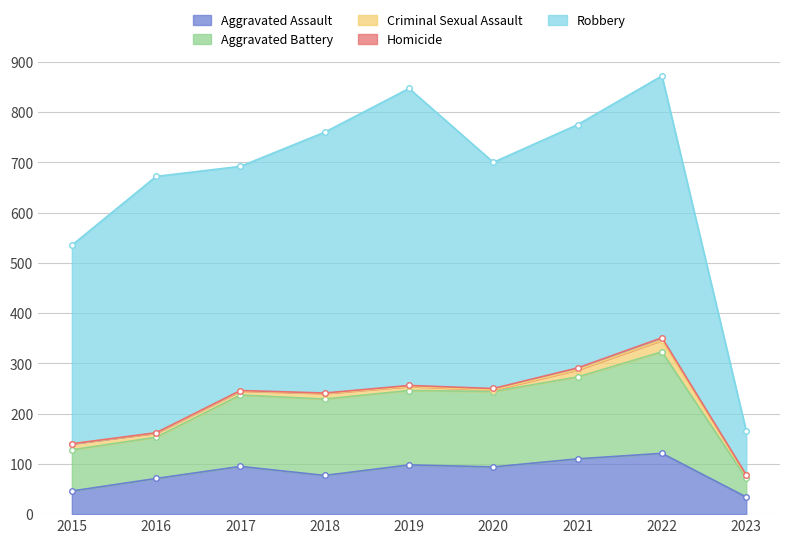

Is it true that Aggravated Assault equals 110 at 2021?

True